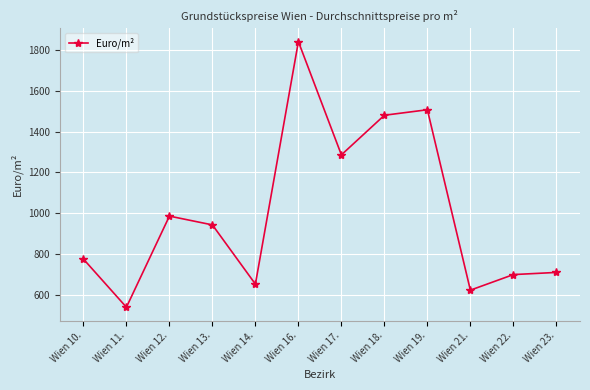

How many data points does each series have?

12